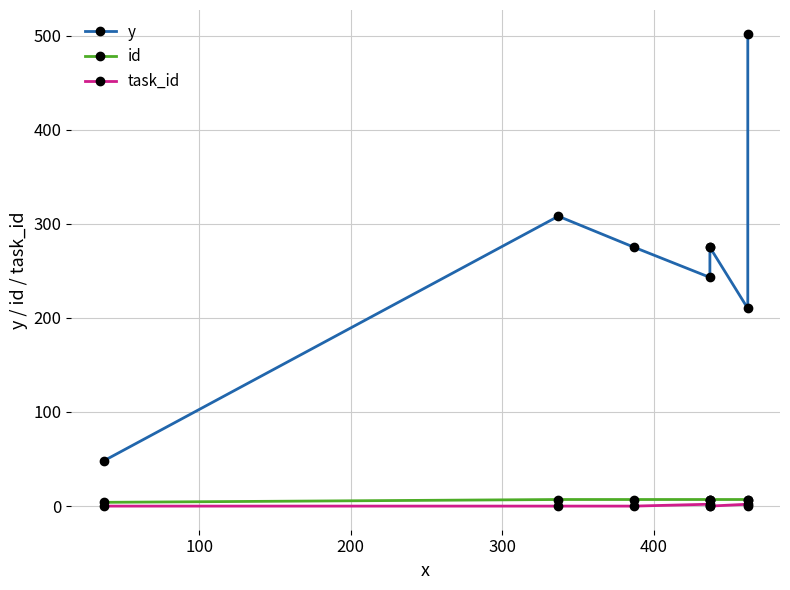

True or false: task_id has more than 1 points higher than both neighbors.

True